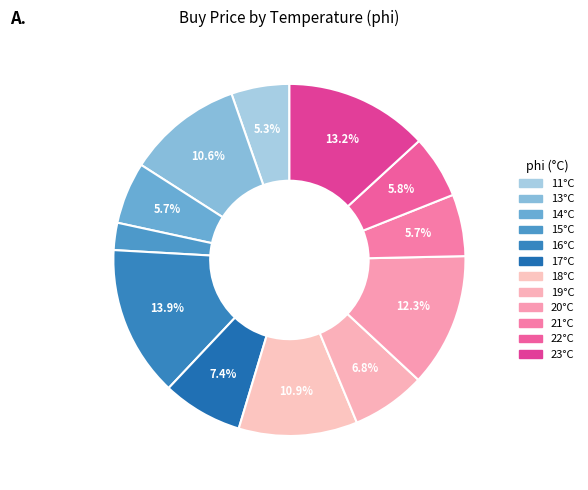

How many segments does this pie chart have?

12